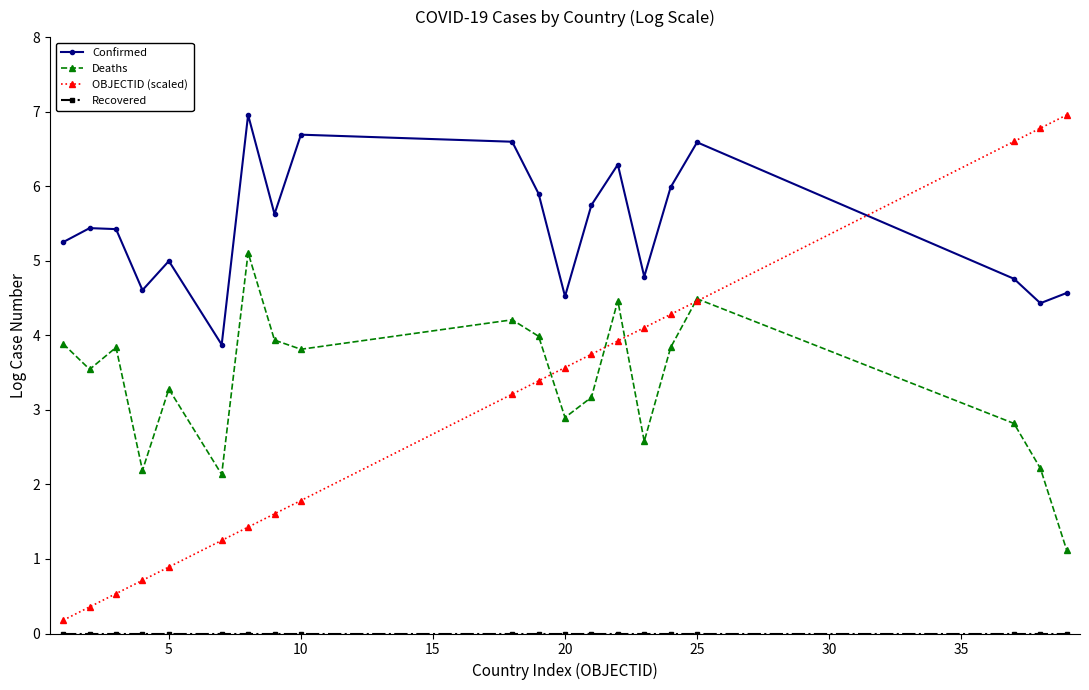

How many interior local valleys does the Deaths series have?

6